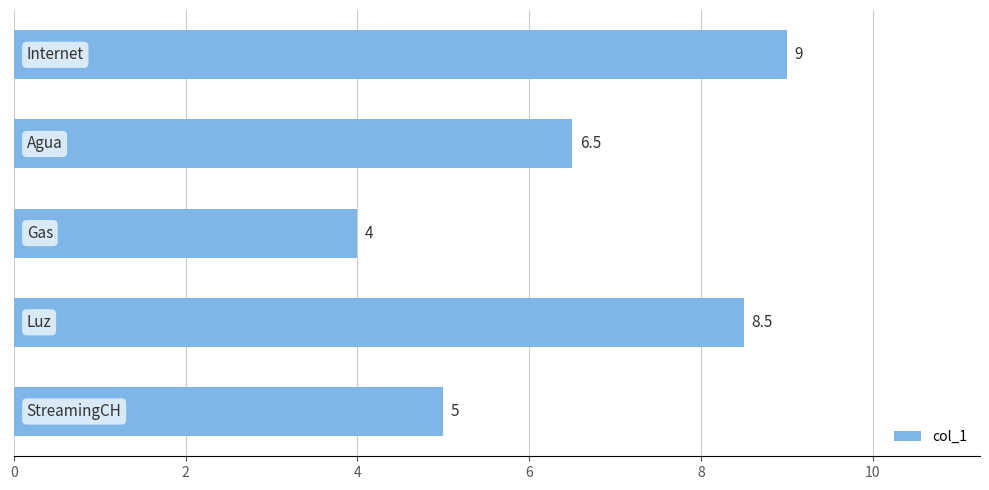

How many bars are there in total?

5